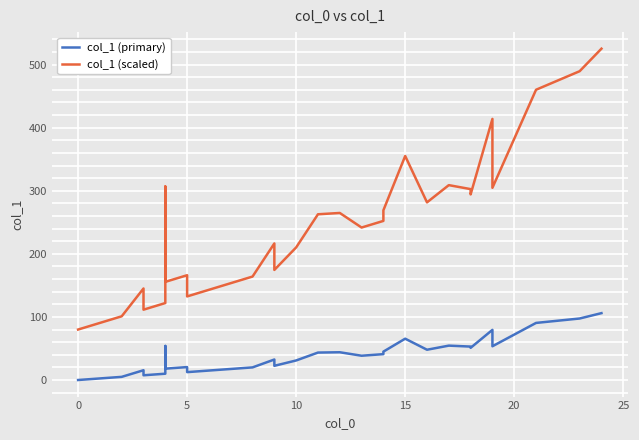

Is the value of col_1 (scaled) at 36 greater than the value of col_1 (primary) at 21?

Yes